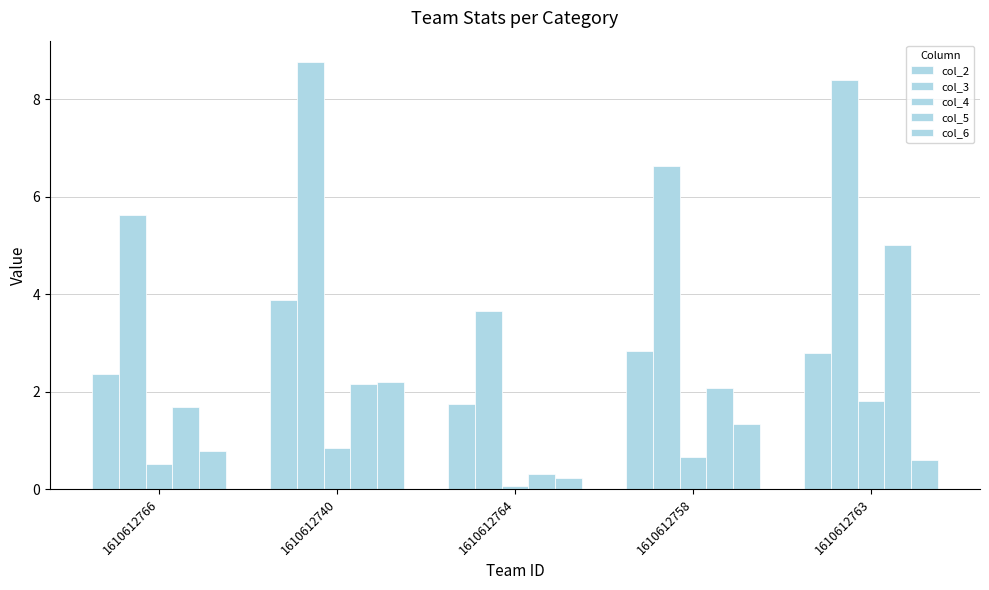

Reading left to right, extract all data points from this chart.

col_2: 2.4	3.9	1.7	2.8	2.8
col_3: 5.6	8.8	3.7	6.6	8.4
col_4: 0.5	0.9	0.1	0.7	1.8
col_5: 1.7	2.1	0.3	2.1	5.0
col_6: 0.8	2.2	0.2	1.3	0.6